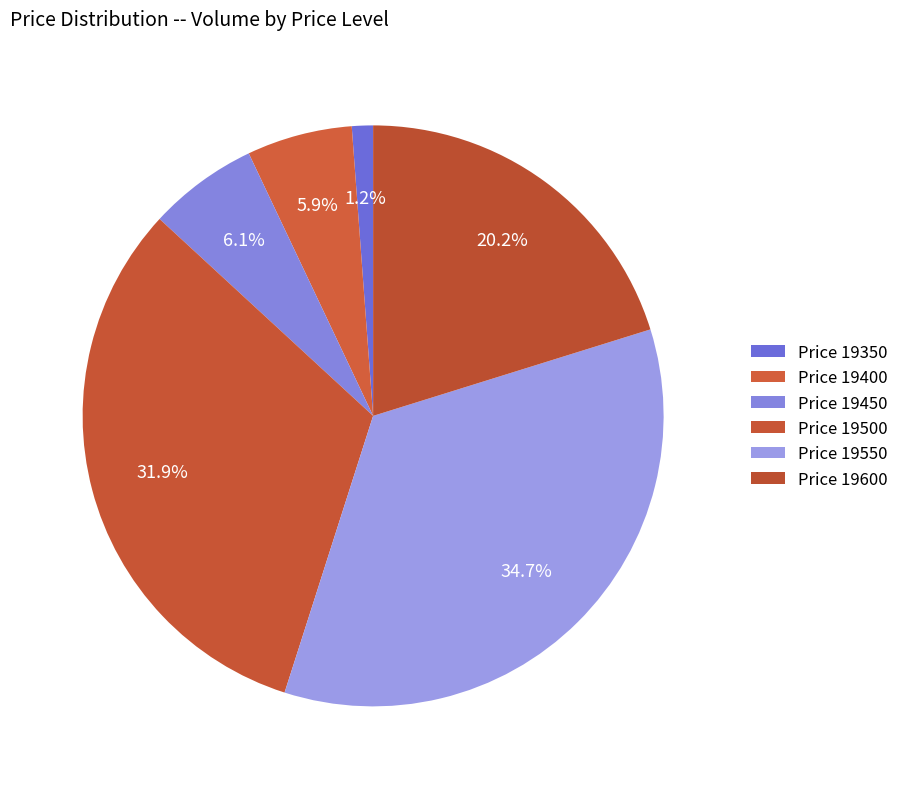

How many slices are in this pie chart?

6